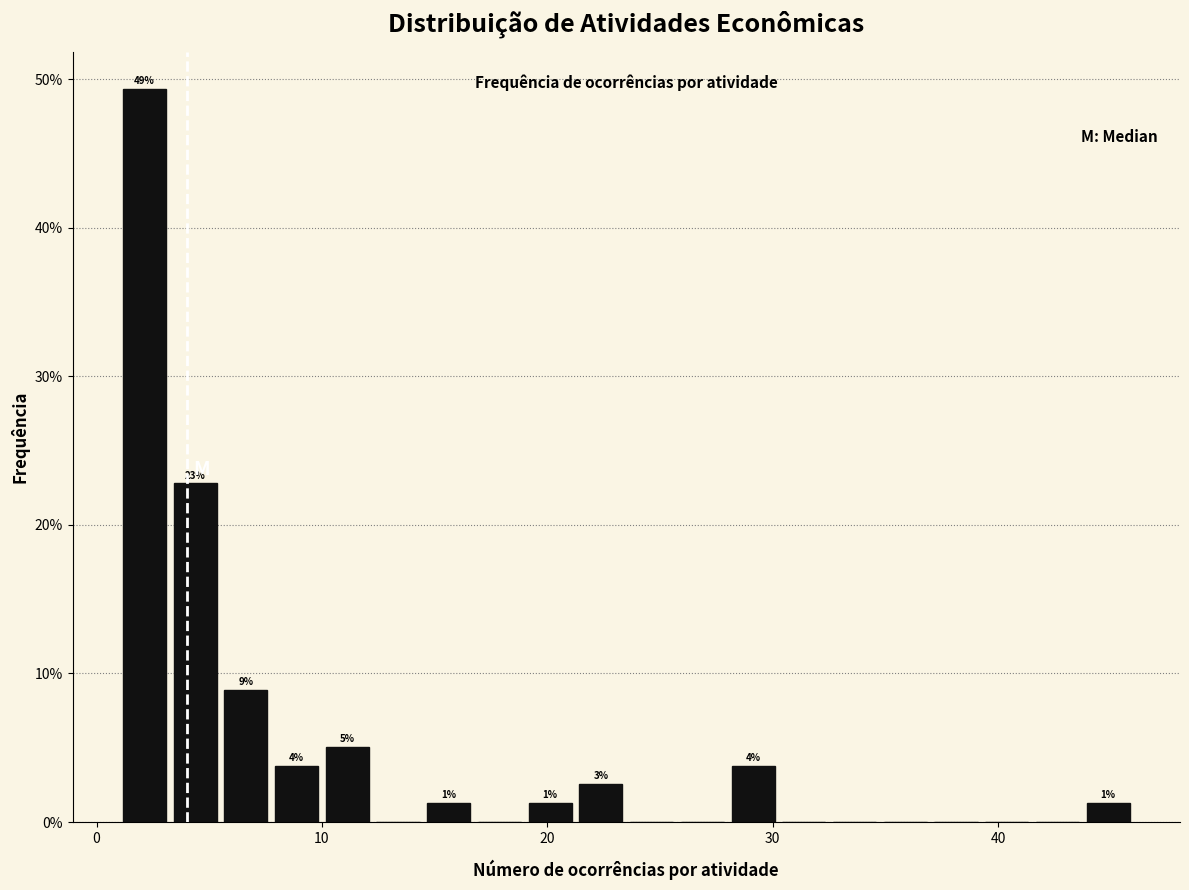

Around what value on the x-axis is the tallest bar? Give the approximate position of its centre, as read against the axis.

2